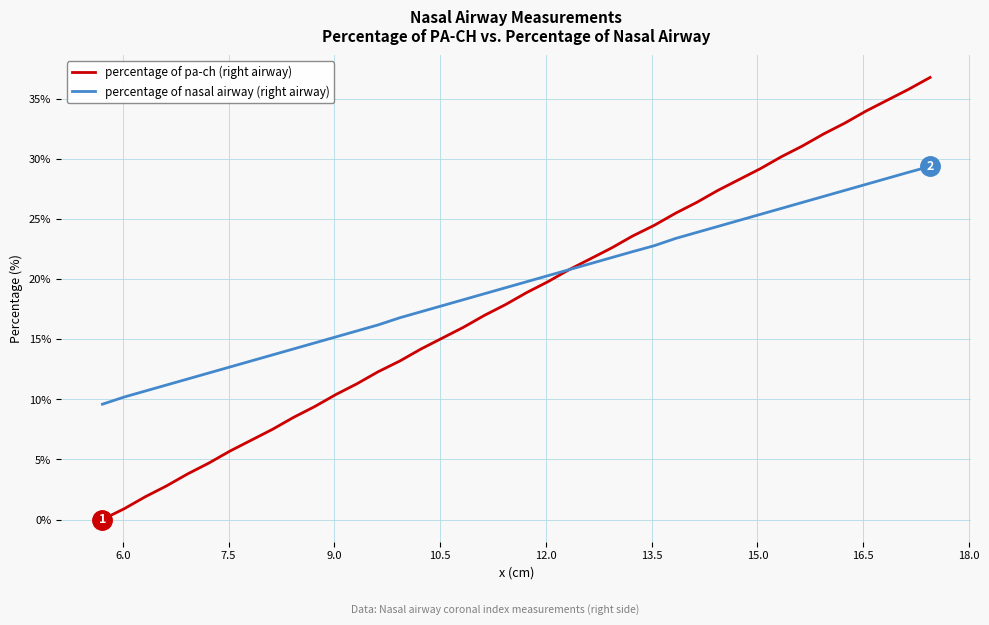

Which series has the largest range (max minus min)?

percentage of pa-ch (right airway)